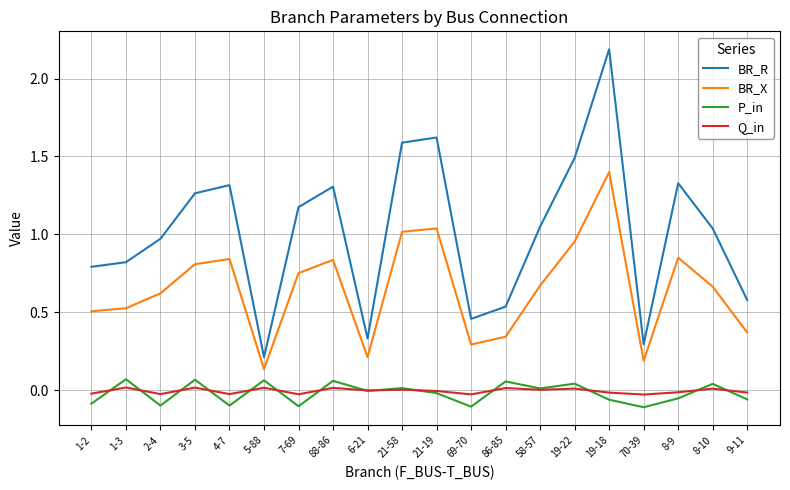

How many interior local peaks does the BR_X series have?

5